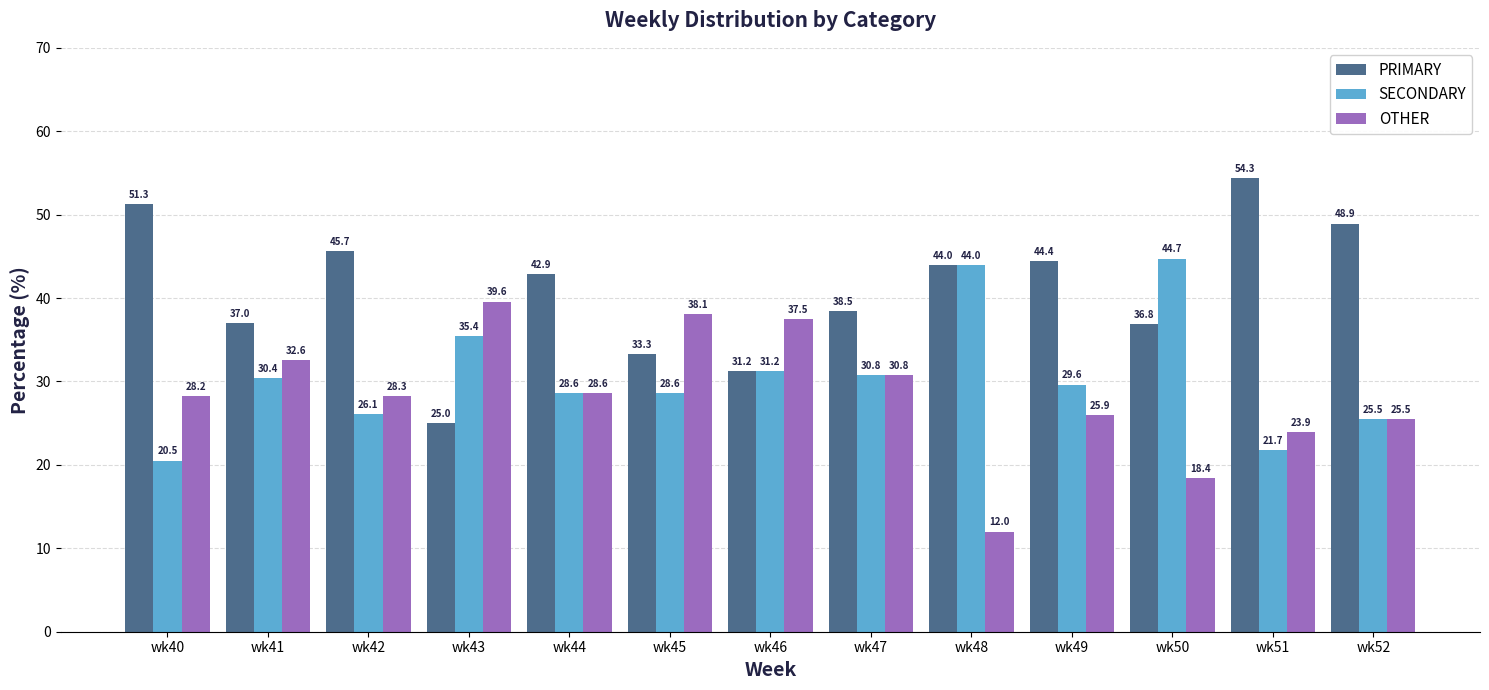

Rank the categories by OTHER value from lowest to highest.

wk48, wk50, wk51, wk52, wk49, wk40, wk42, wk44, wk47, wk41, wk46, wk45, wk43